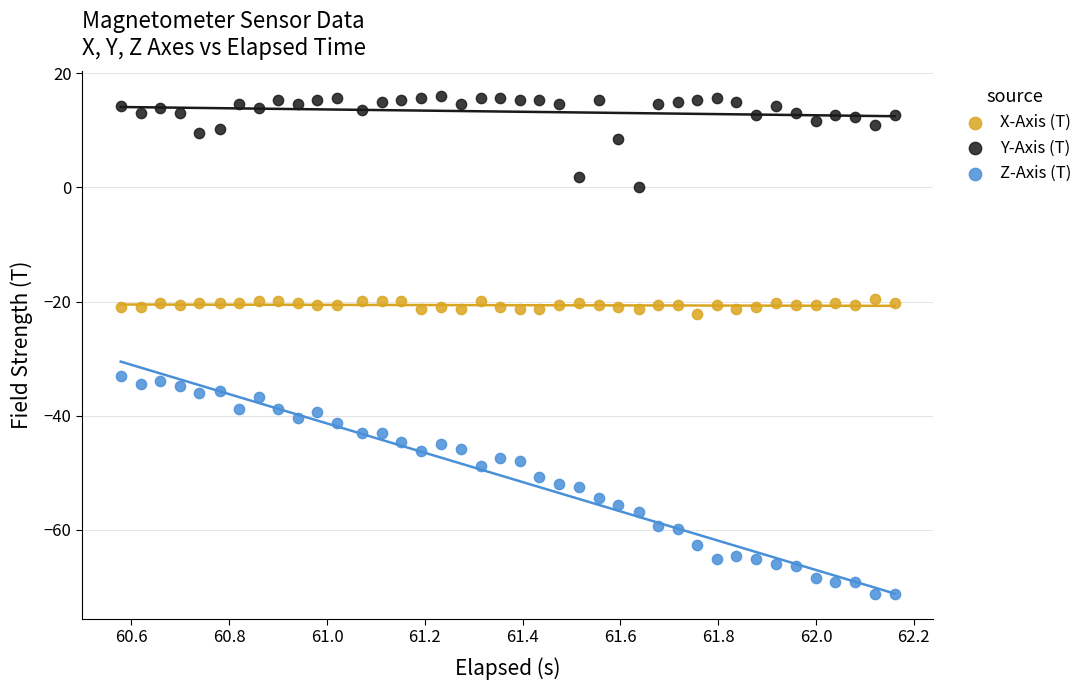

Which series reaches the minimum Y coordinate?

Z-Axis (T)